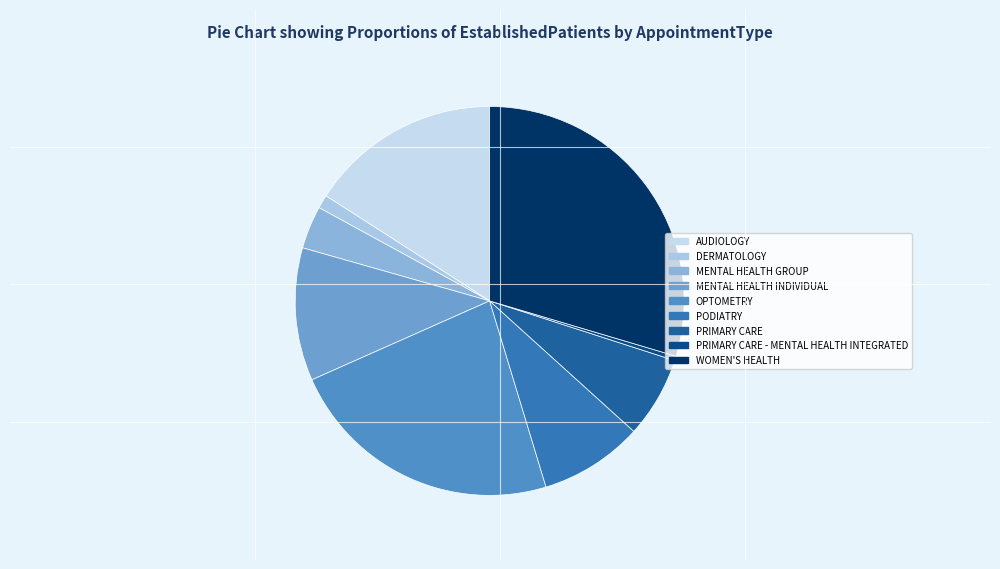

Between DERMATOLOGY and OPTOMETRY, which is larger?

OPTOMETRY